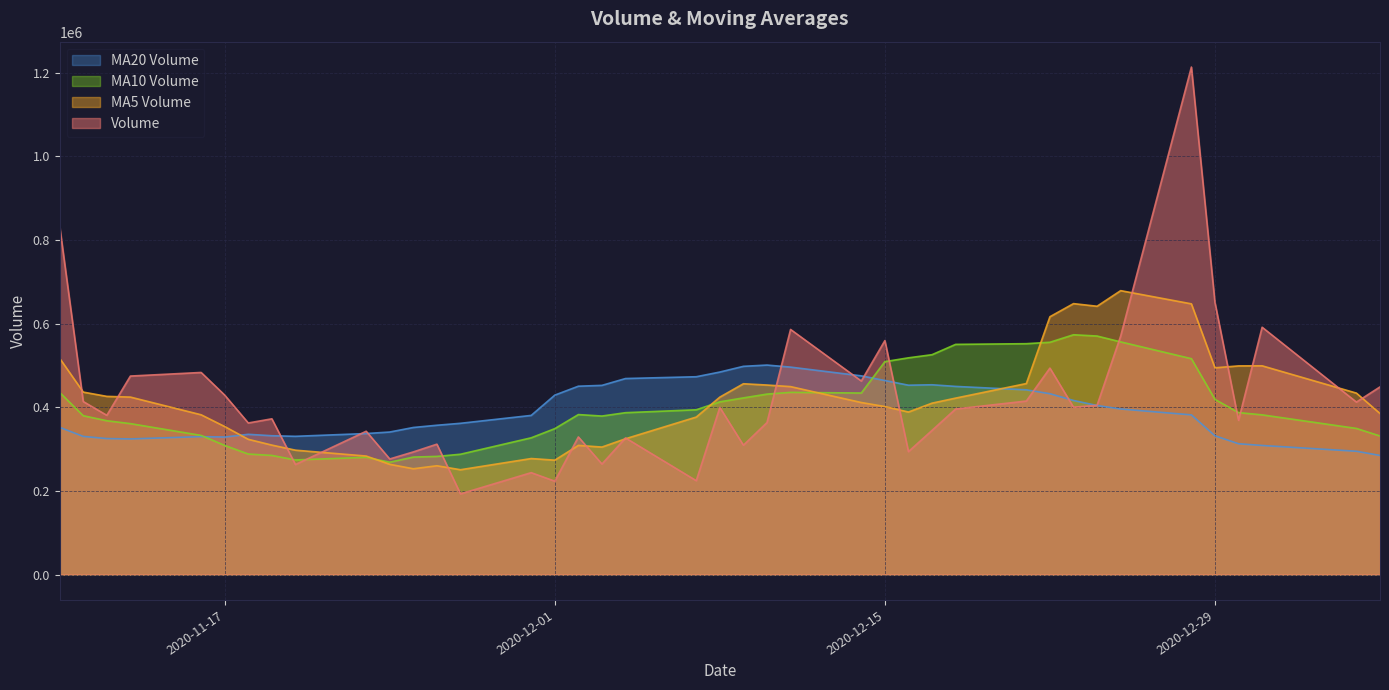

Where is v_ma20 nearest to the value 392959?

2020-12-25